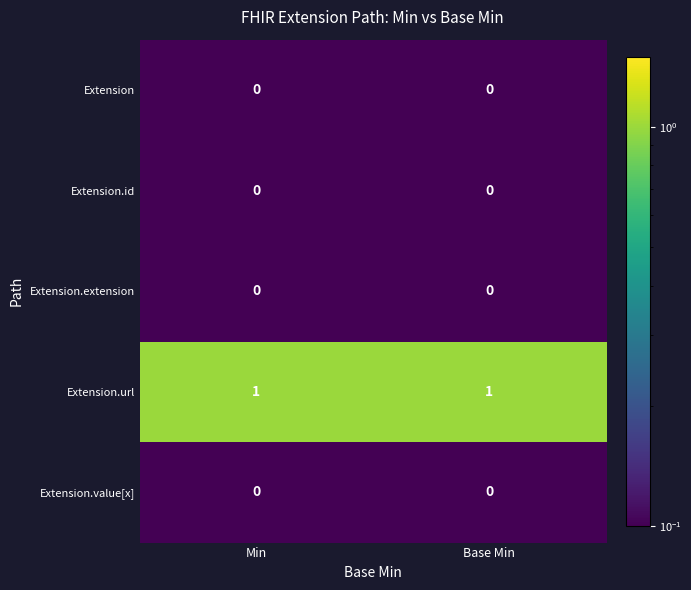

True or false: Extension.url has a value of 1 at Base Min.

True